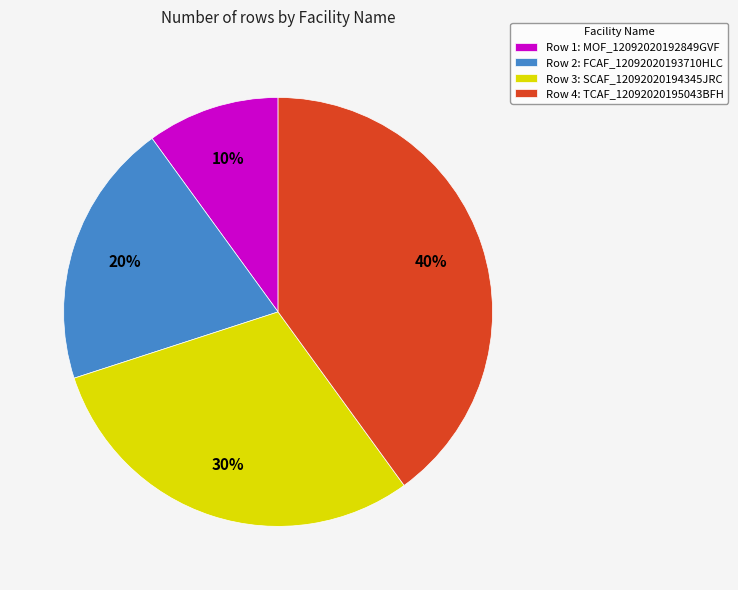

Between Row 3: SCAF_12092020194345JRC and Row 1: MOF_12092020192849GVF, which is larger?

Row 3: SCAF_12092020194345JRC